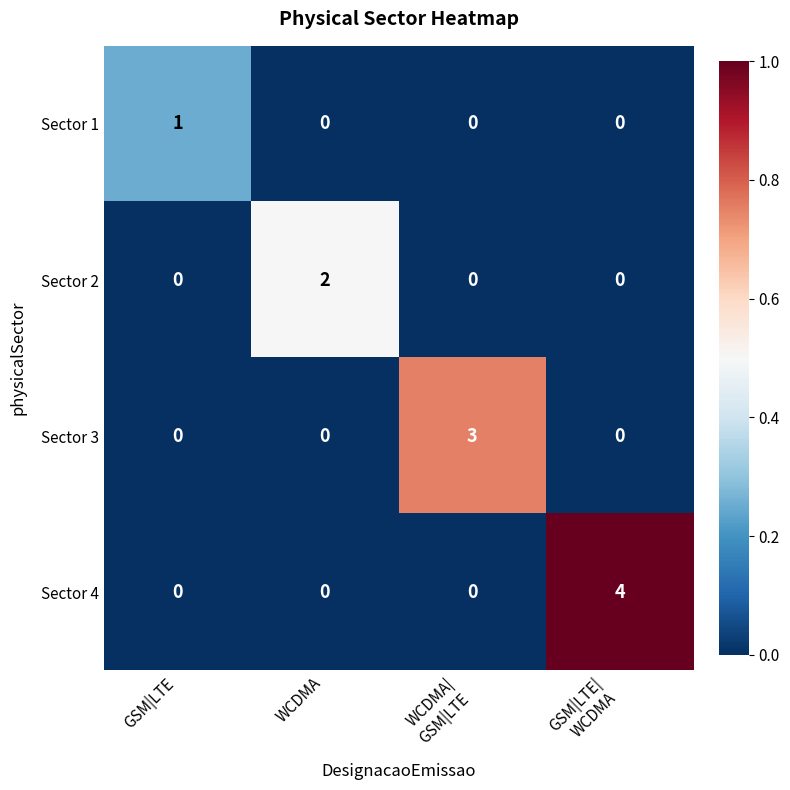

The Sector 2 series shows -1 at GSM|LTE. True or false?

False